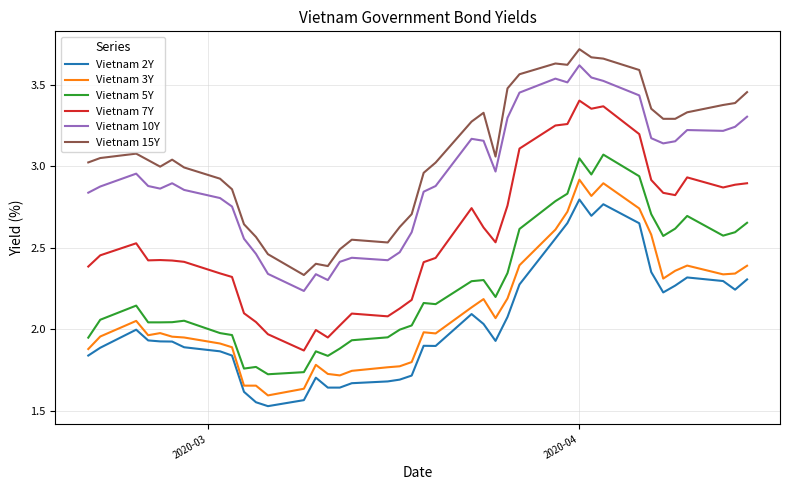

List the series in order of their peak value, lowest first.

Vietnam 2Y, Vietnam 3Y, Vietnam 5Y, Vietnam 7Y, Vietnam 10Y, Vietnam 15Y